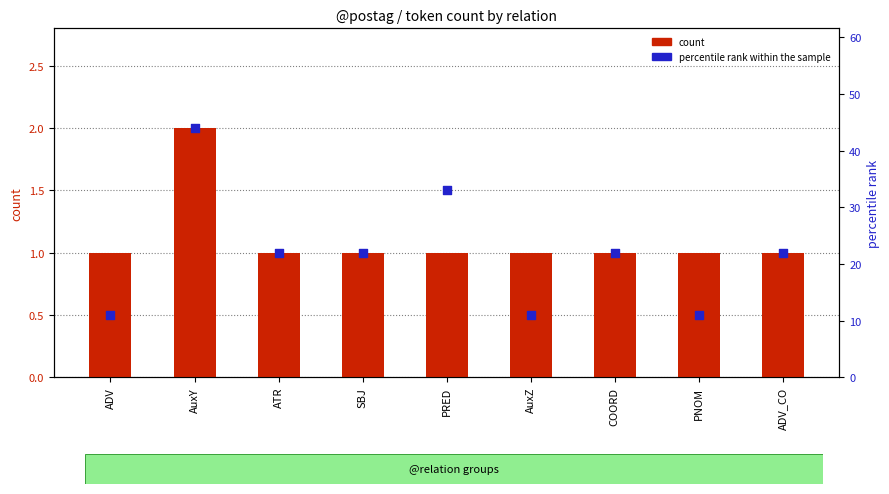

At how many categories does at least one series exceed 30?

2